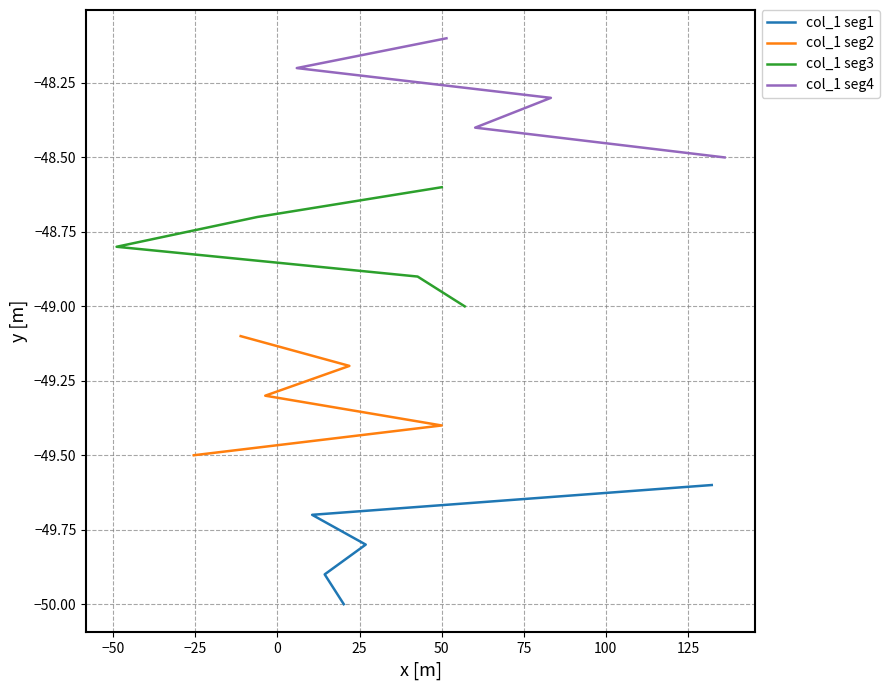

True or false: col_1 seg3 has a value of -48.6 at 25.

True